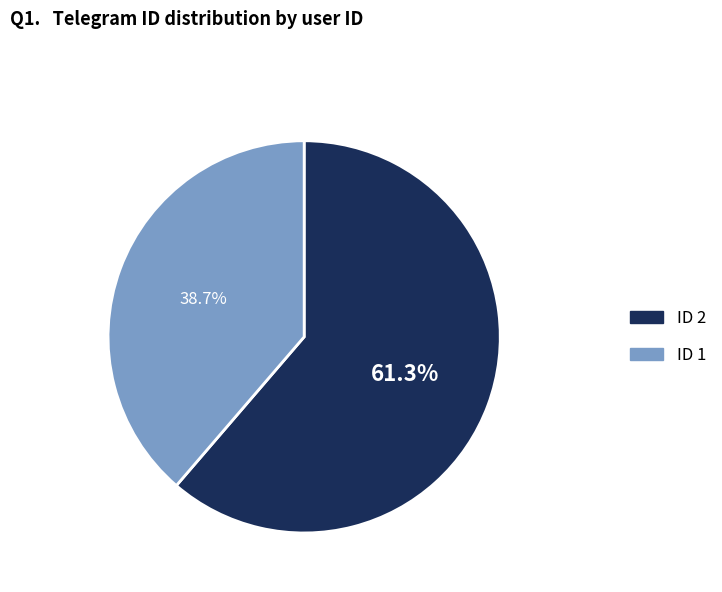

Does any single category account for the majority?

Yes